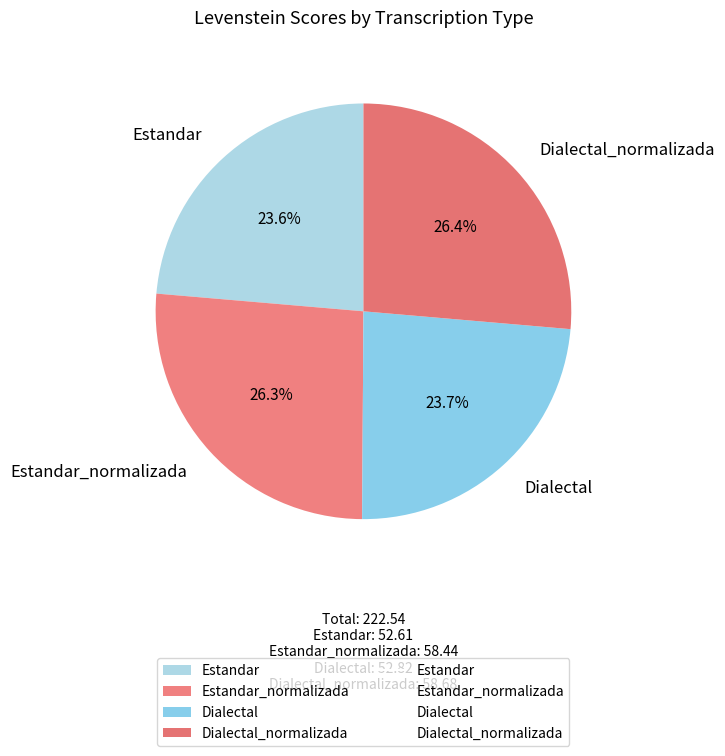

To the nearest percent, what is the average slice percentage?

25%